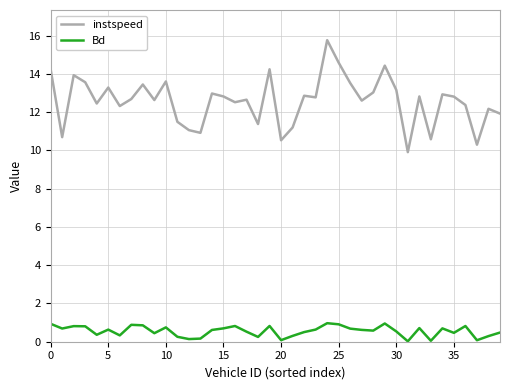

What is the average value of the instspeed series?

12.6